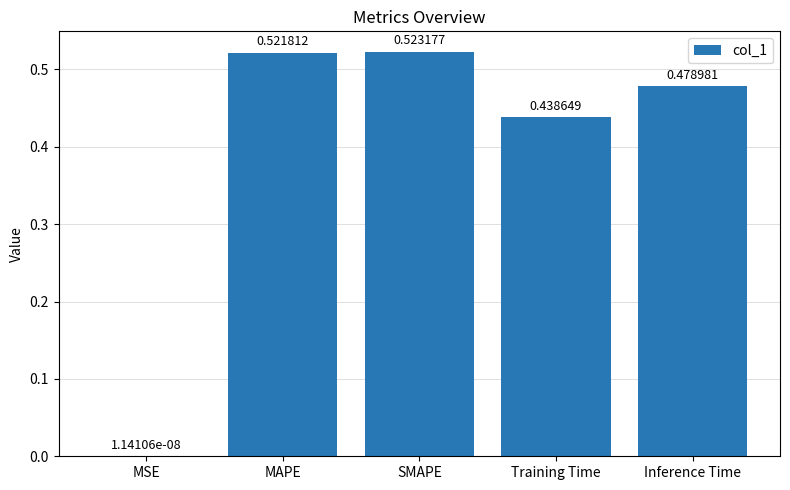

What is the sum of all values?

2.0